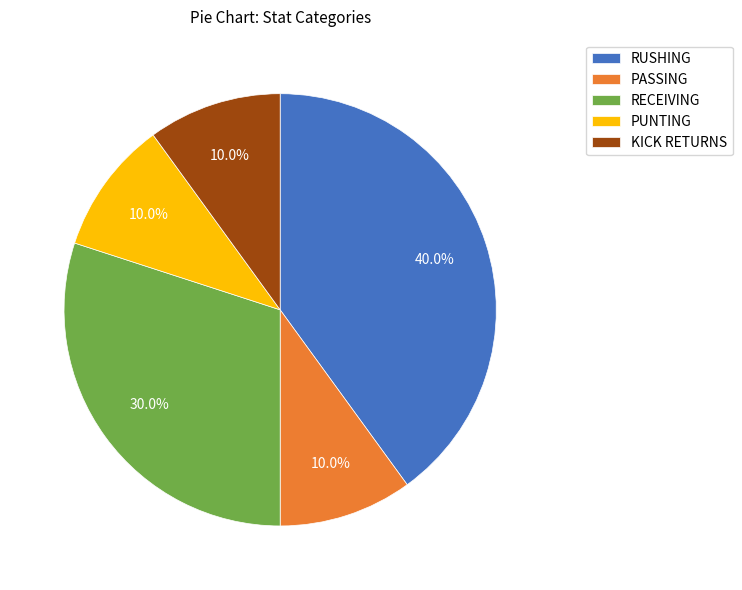

Does PASSING account for over 50% of the chart?

No